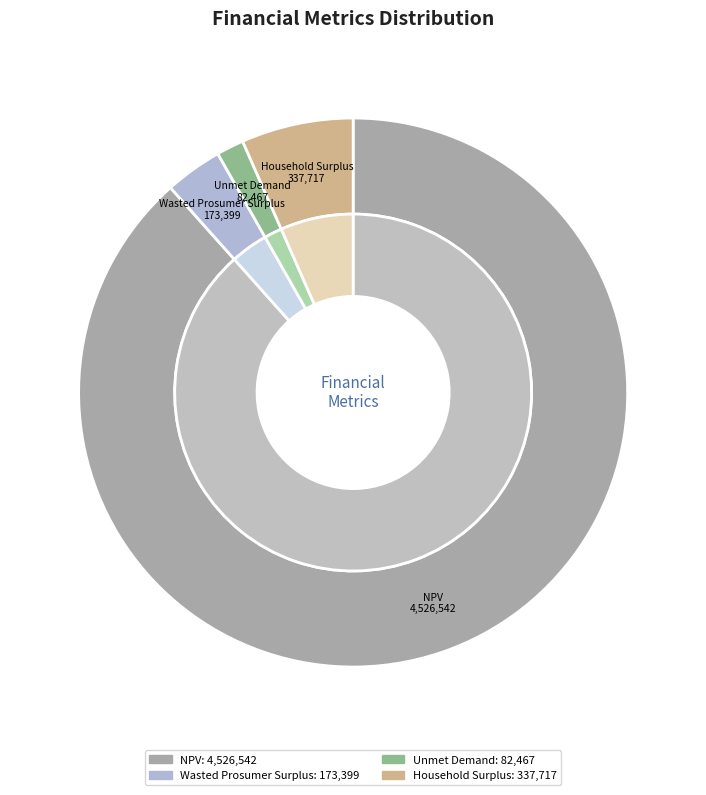

Which category has the smallest portion of the pie?

Unmet Demand